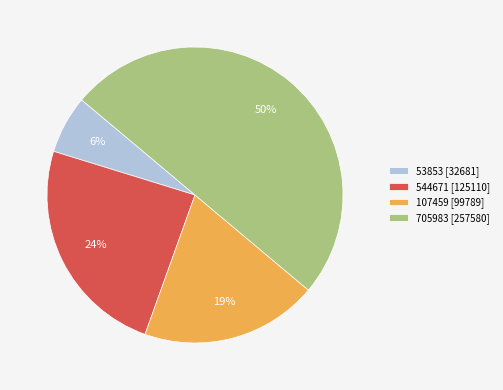

Which slice is the smallest?

53853